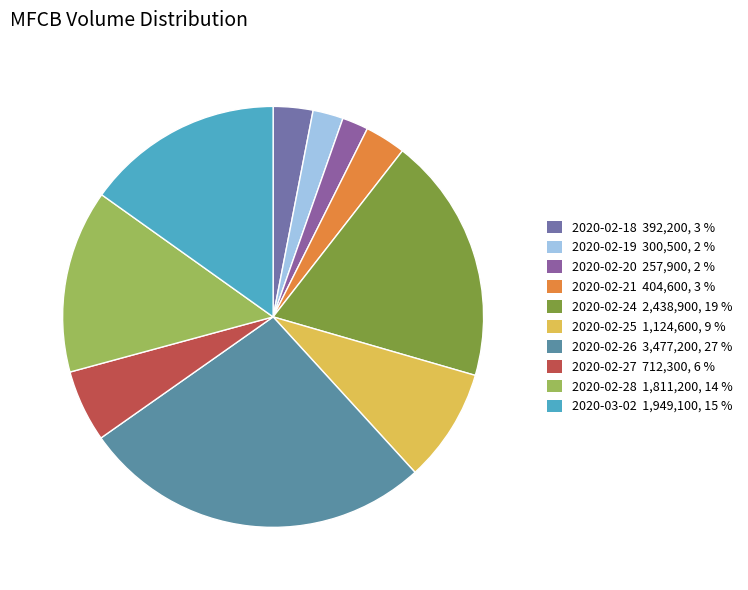

Is 2020-02-26 the majority of the pie?

No